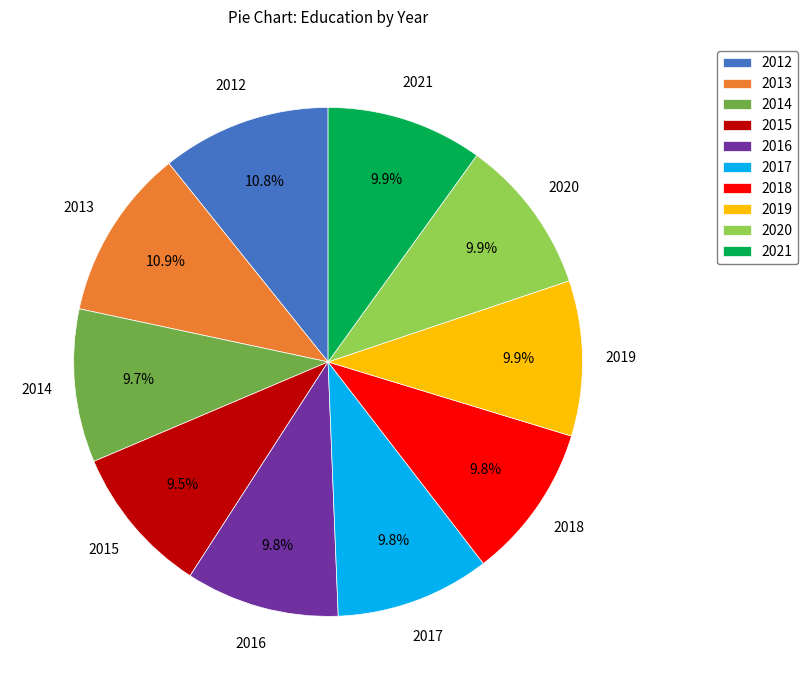

How many segments does this pie chart have?

10